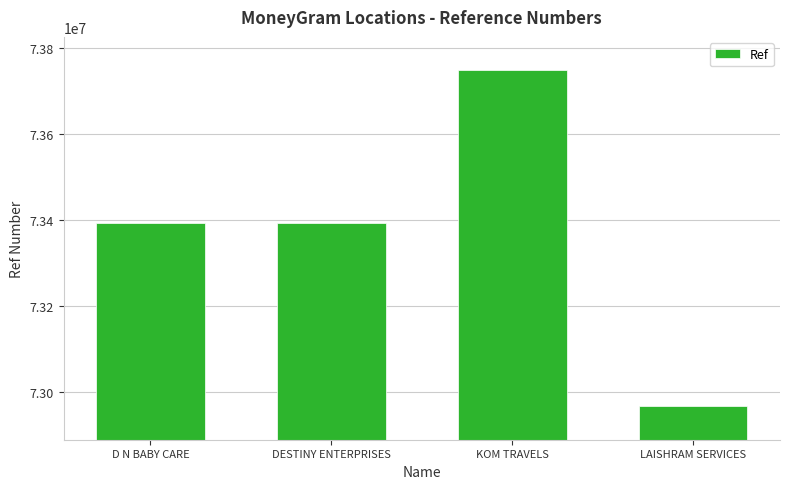

Is it true that the value at LAISHRAM SERVICES is 112276400?

False